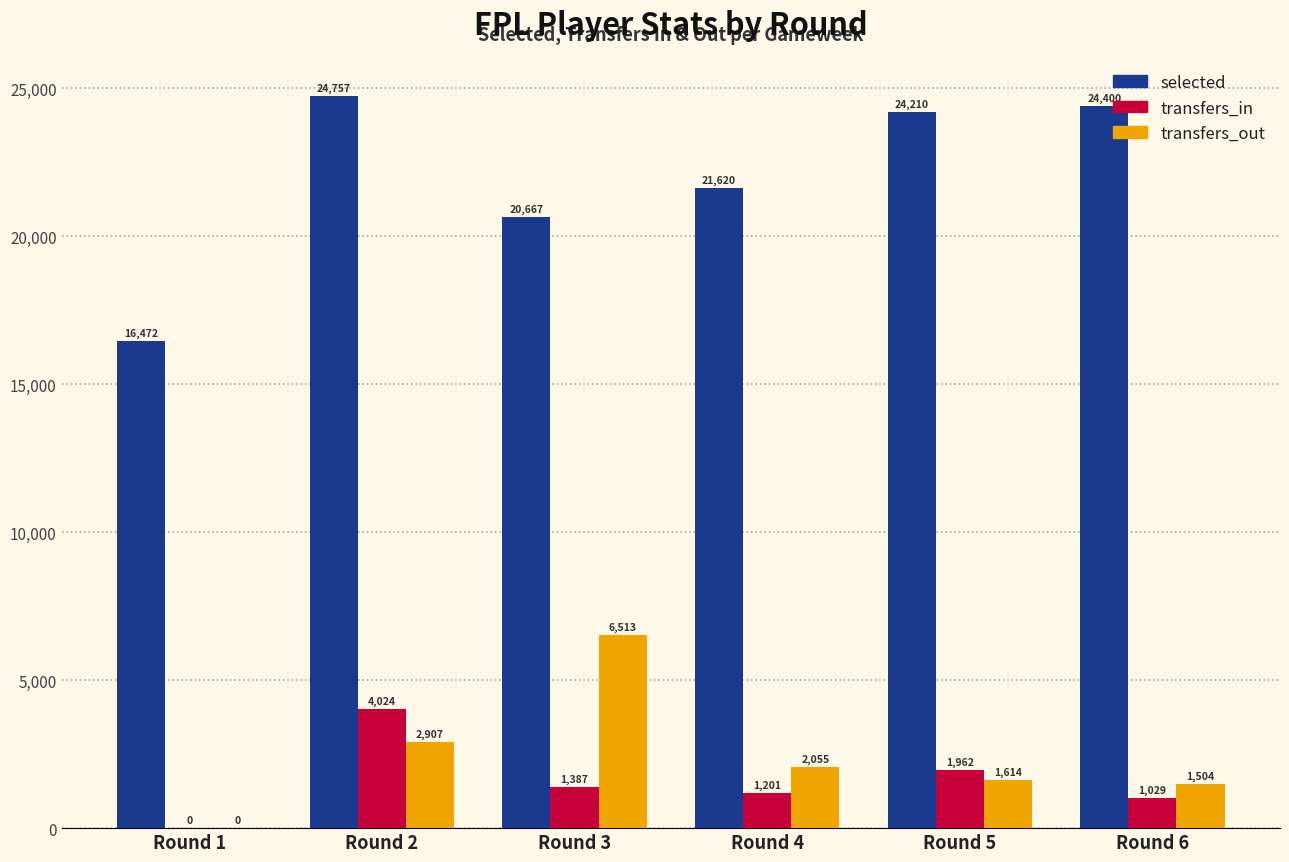

Reading left to right, transcribe all the data shown in this chart.

selected: Round 1=16472	Round 2=24757	Round 3=20667	Round 4=21620	Round 5=24210	Round 6=24400
transfers_in: Round 1=0	Round 2=4024	Round 3=1387	Round 4=1201	Round 5=1962	Round 6=1029
transfers_out: Round 1=0	Round 2=2907	Round 3=6513	Round 4=2055	Round 5=1614	Round 6=1504